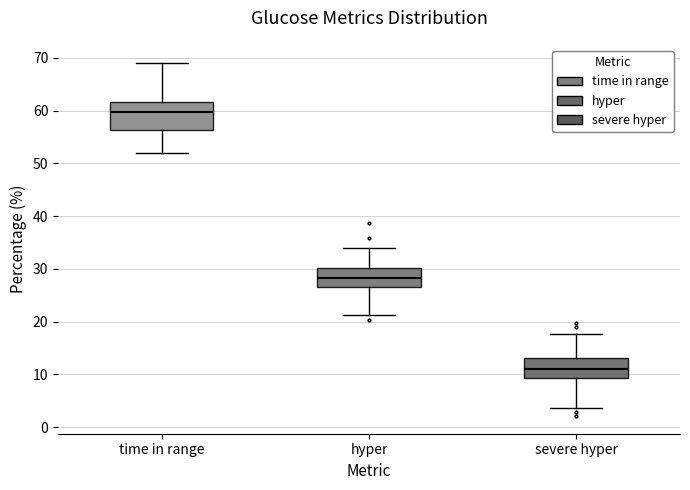

Reading left to right, transcribe this box plot: for each box, give where its median line is, the range the box spans, and where its two whiskers end, as read against the y-axis. The values are not printed on the chart, so give them approximately, as read against the axis.

time in range: median 60, box 56 to 62, whiskers 52 to 69
hyper: median 28, box 27 to 30, whiskers 21 to 34
severe hyper: median 11, box 9 to 13, whiskers 4 to 18